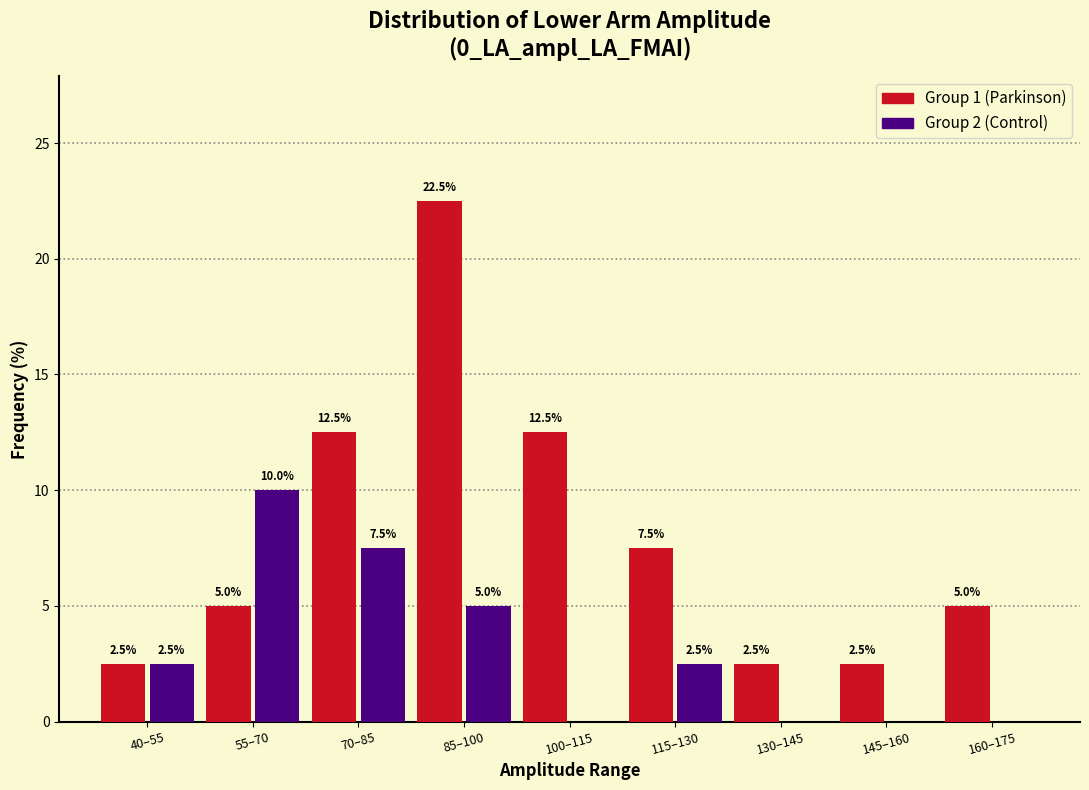

Reading left to right, what are all the values shown in this chart?

Group 1 (Parkinson): 40–55=2.5	55–70=5.0	70–85=12.5	85–100=22.5	100–115=12.5	115–130=7.5	130–145=2.5	145–160=2.5	160–175=5.0
Group 2 (Control): 40–55=2.5	55–70=10.0	70–85=7.5	85–100=5.0	100–115=0.0	115–130=2.5	130–145=0.0	145–160=0.0	160–175=0.0